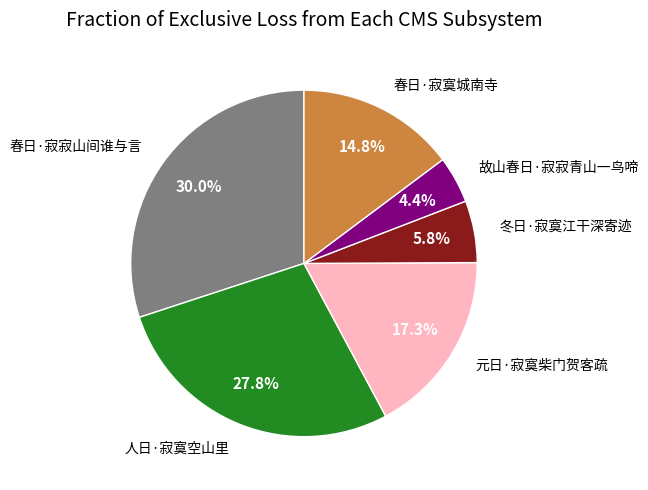

What is the largest slice in the pie chart?

春日·寂寂山间谁与言